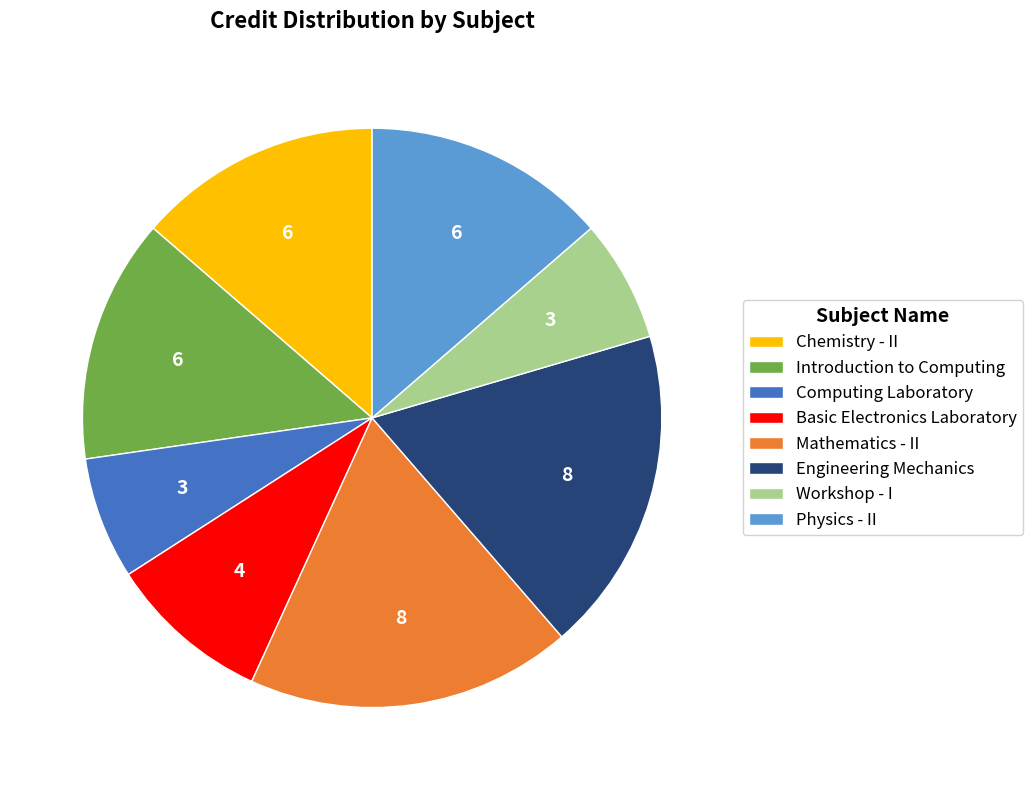

What is the ratio of the value at Basic Electronics Laboratory to the value at Introduction to Computing?

0.7